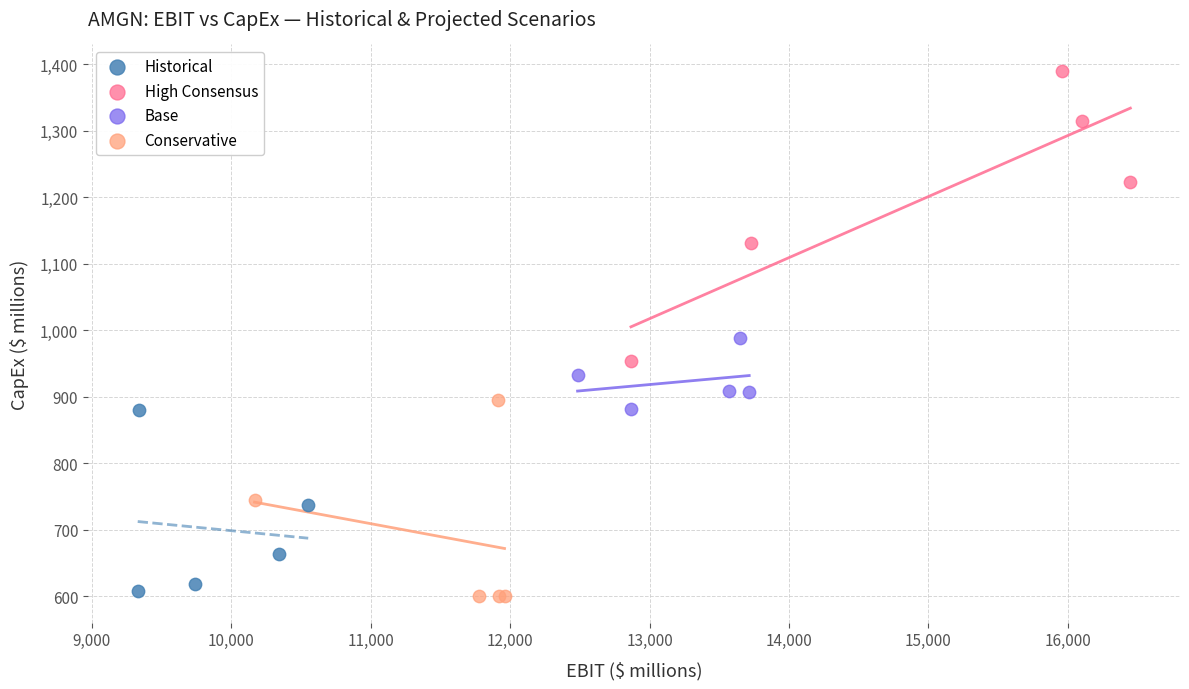

Which series has the largest Y range (max minus min)?

High Consensus